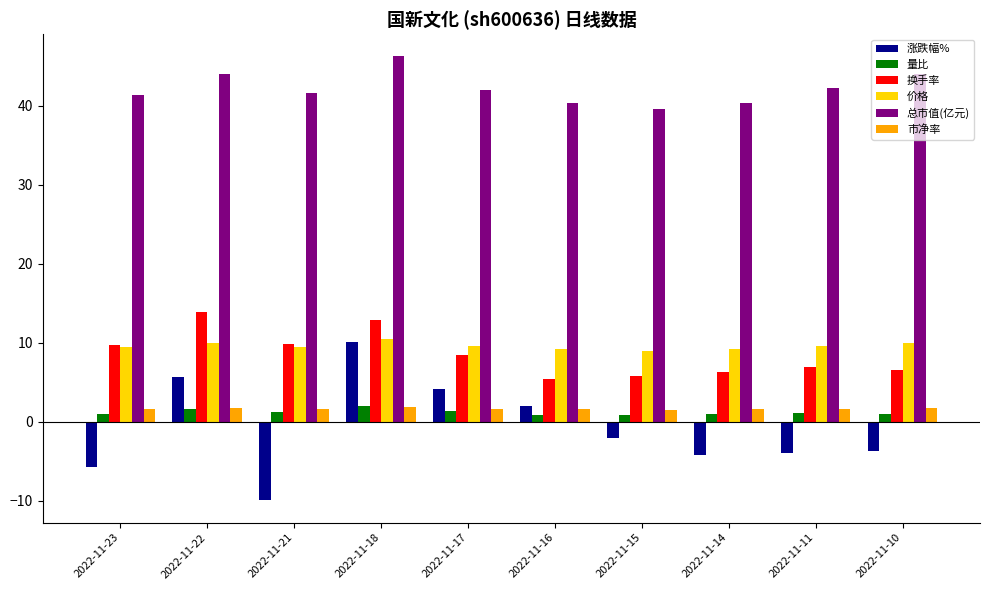

What is the lowest value of the 市净率 series?

1.5